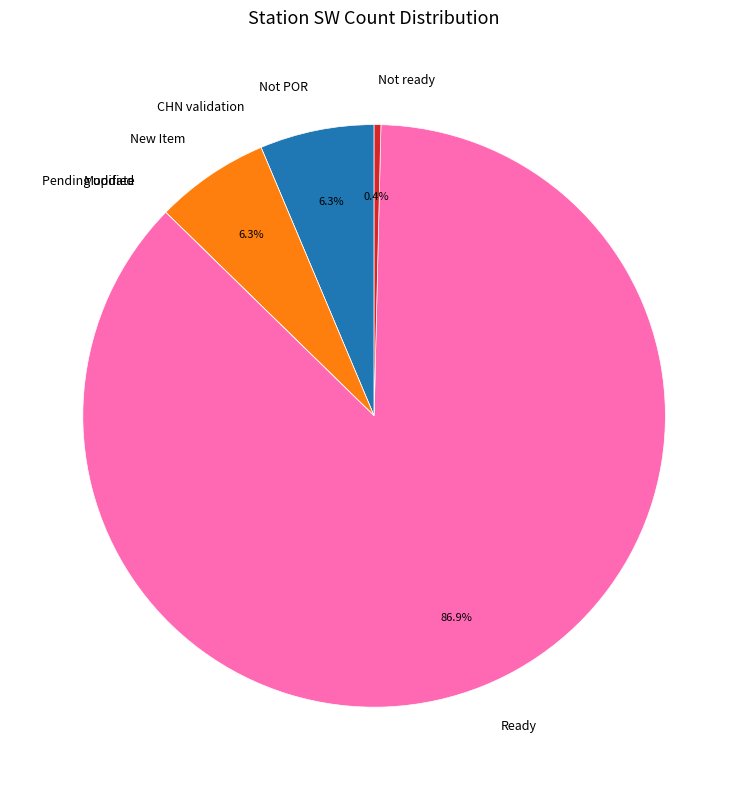

To the nearest percent, what is the difference between the largest and smallest slice percentages?

87%